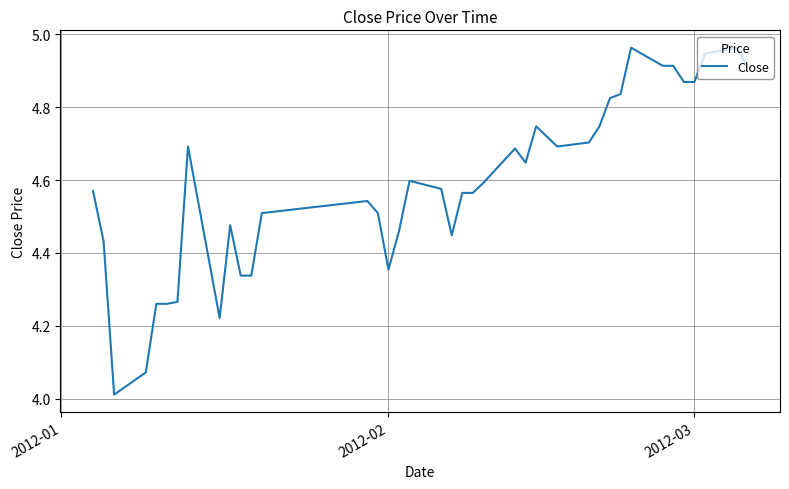

What is the difference between the maximum and minimum values?

1.0